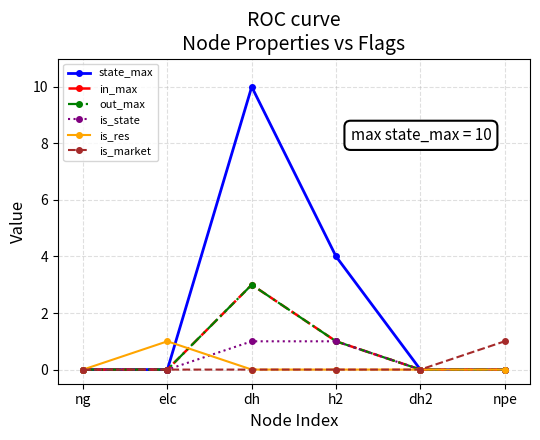

Between ng and npe, which series saw the biggest shift?

is_market